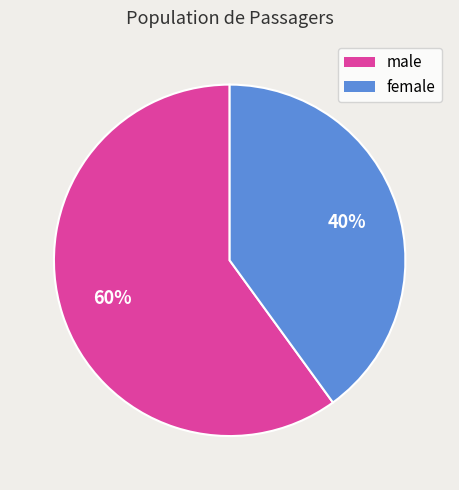

Count the number of slices in the pie.

2